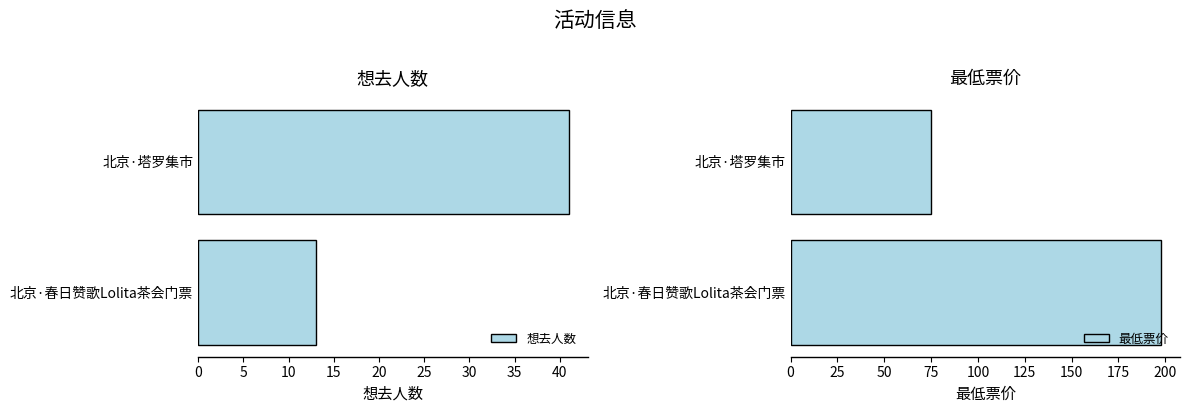

True or false: 想去人数 has a value of 5 at 北京·春日赞歌Lolita茶会门票.

False